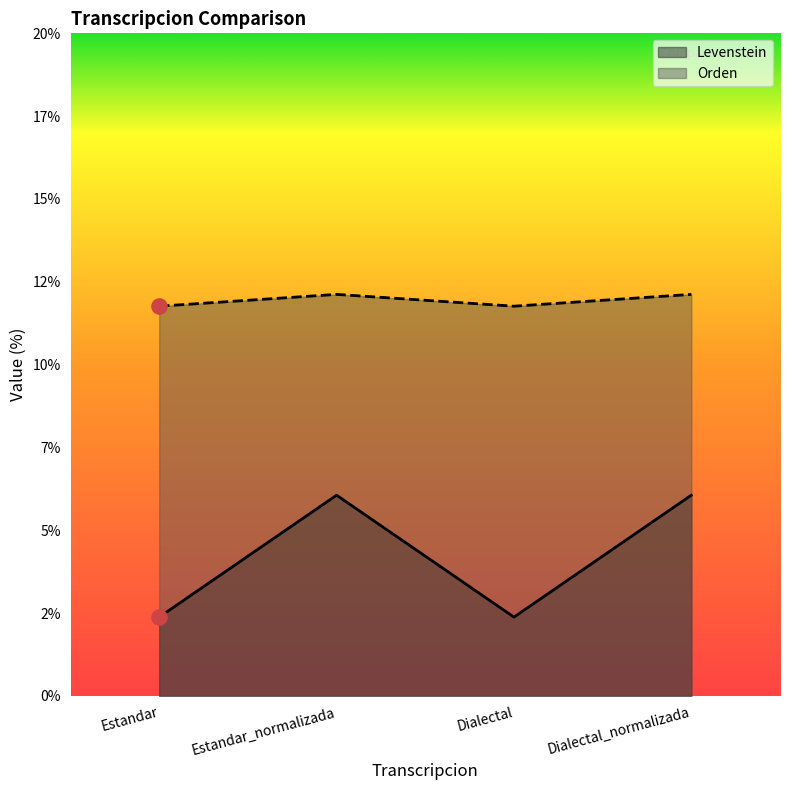

Which series contains the lowest Y value?

Levenstein